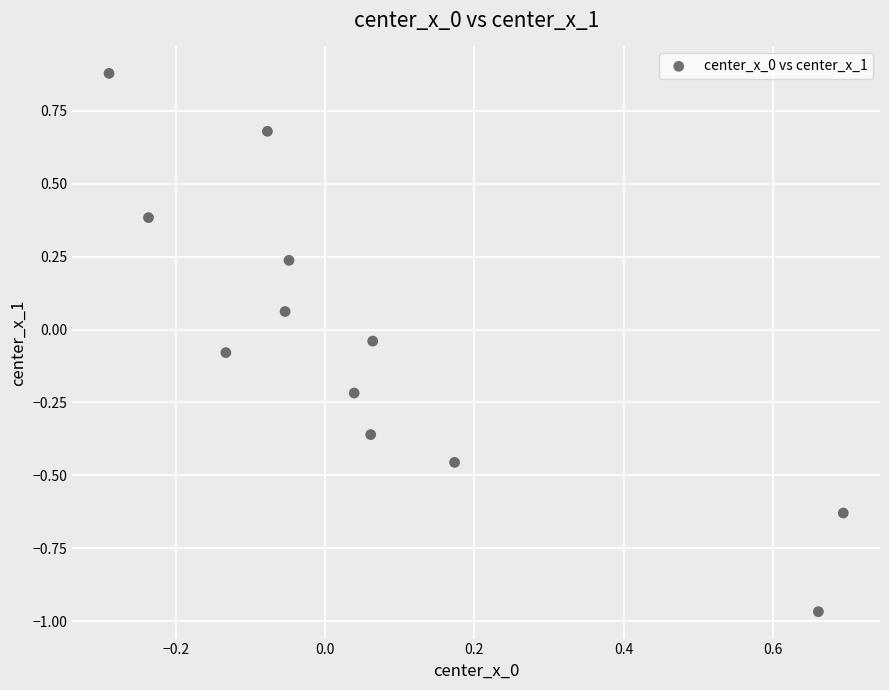

What is the range of Y values (max minus min)?

1.8